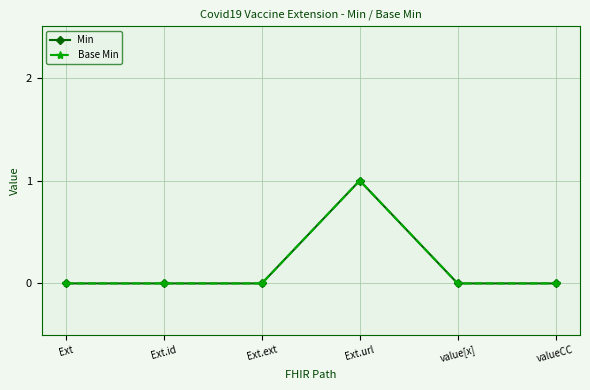

What is the approximate value of Base Min at Ext.url?

1